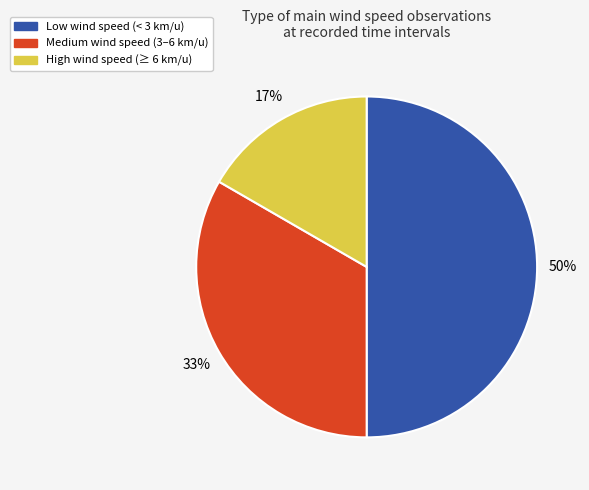

To the nearest percent, what is the average slice percentage?

33%